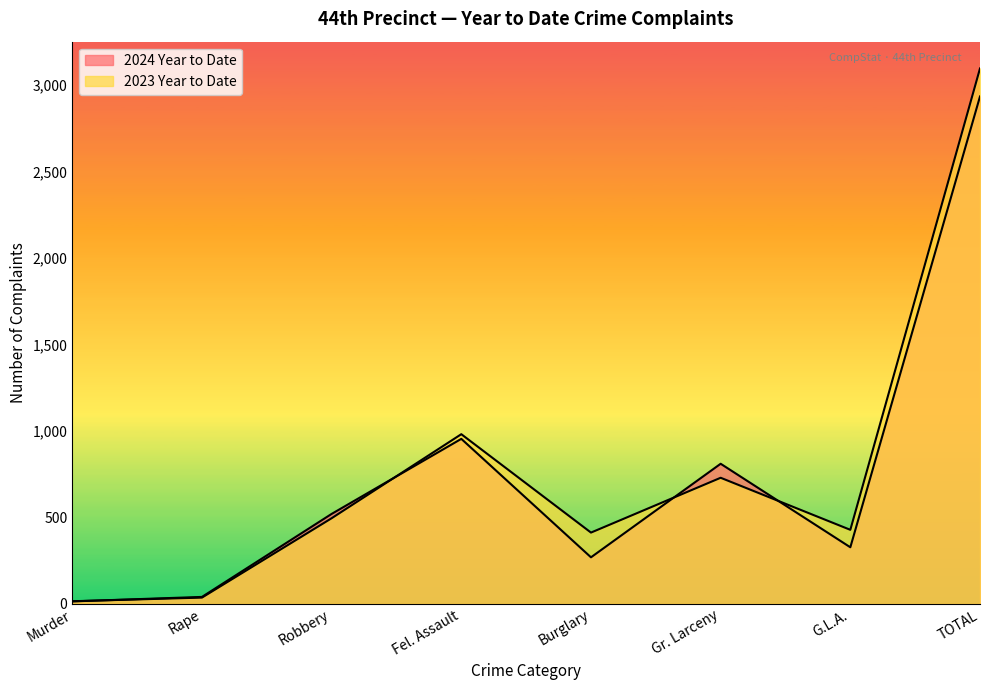

True or false: 2023 Year to Date and 2024 Year to Date cross at least once.

True